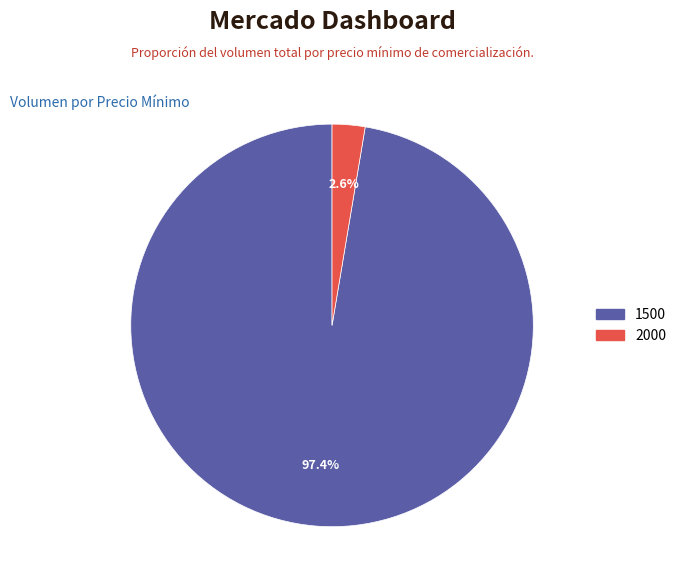

Is there a majority slice in this chart?

Yes